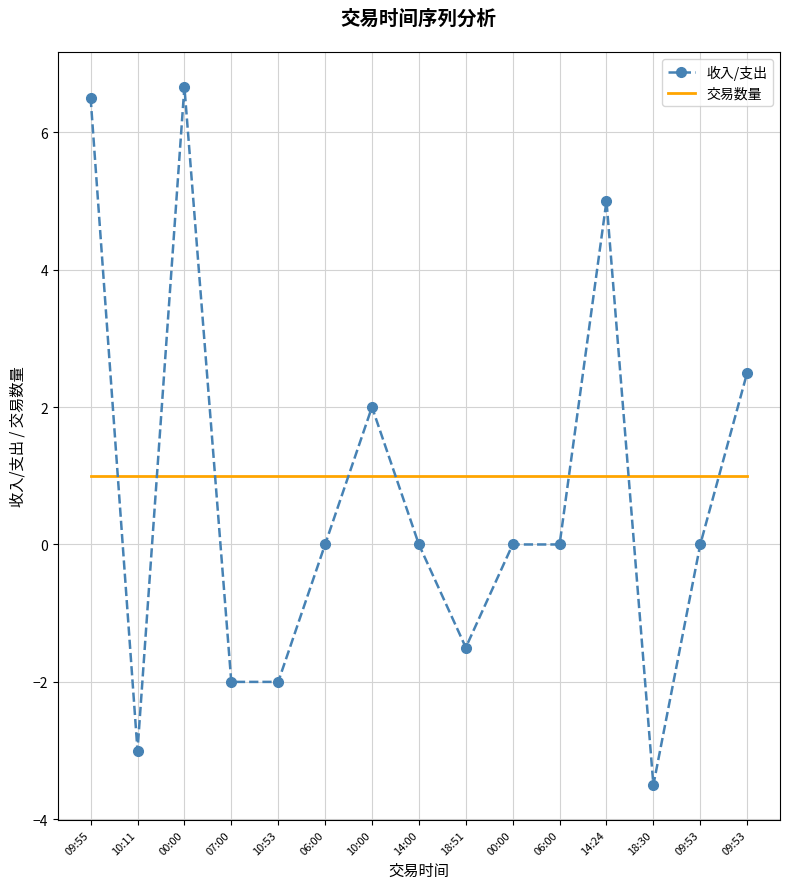

Which series ends up on top after the final intersection of 交易数量 and 收入/支出?

收入/支出